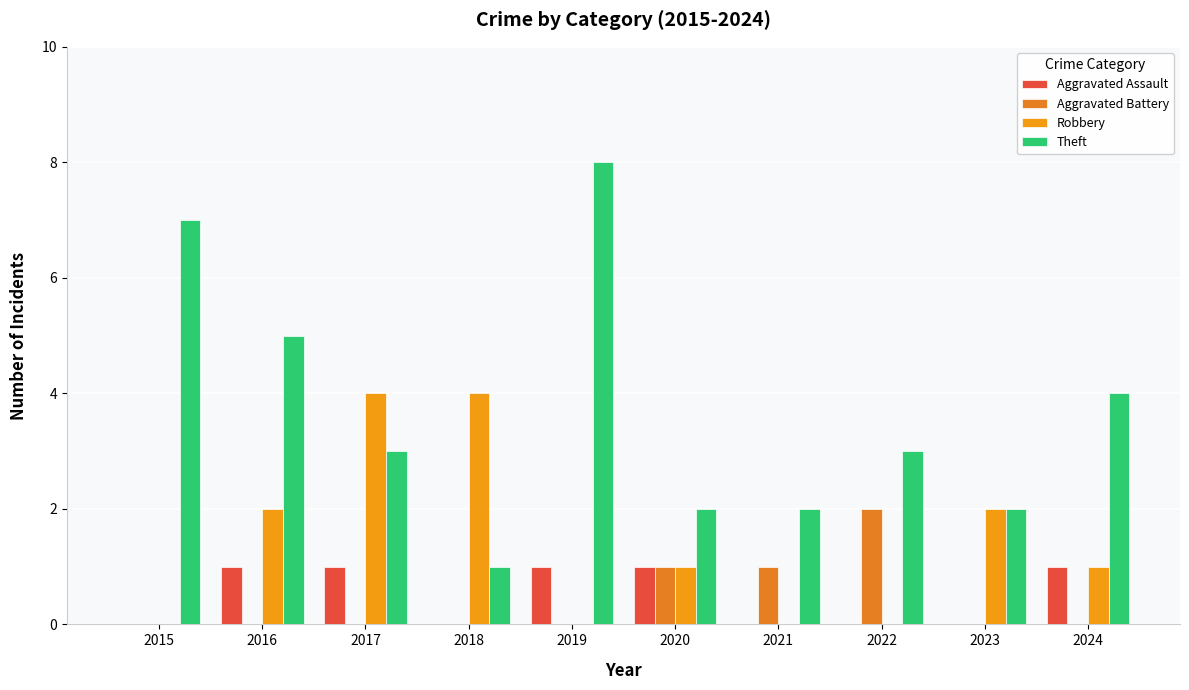

Count the number of categories in the chart.

10